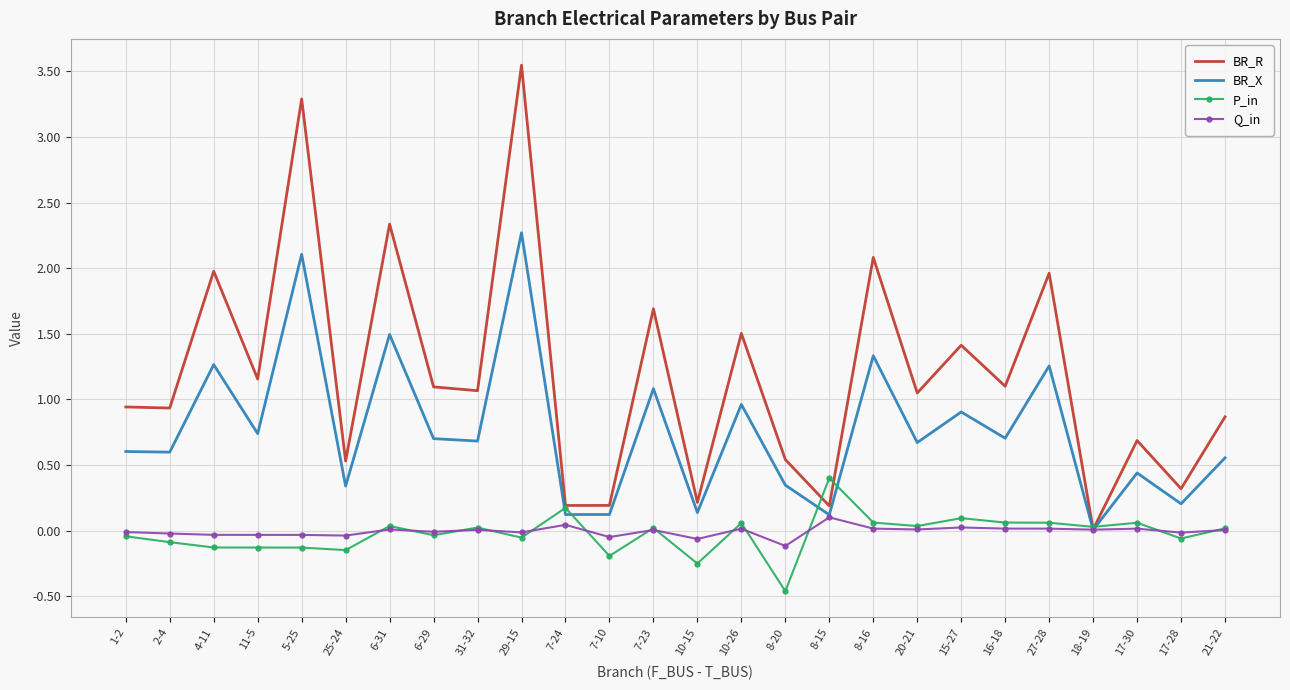

List the series in order of their peak value, highest first.

BR_R, BR_X, P_in, Q_in